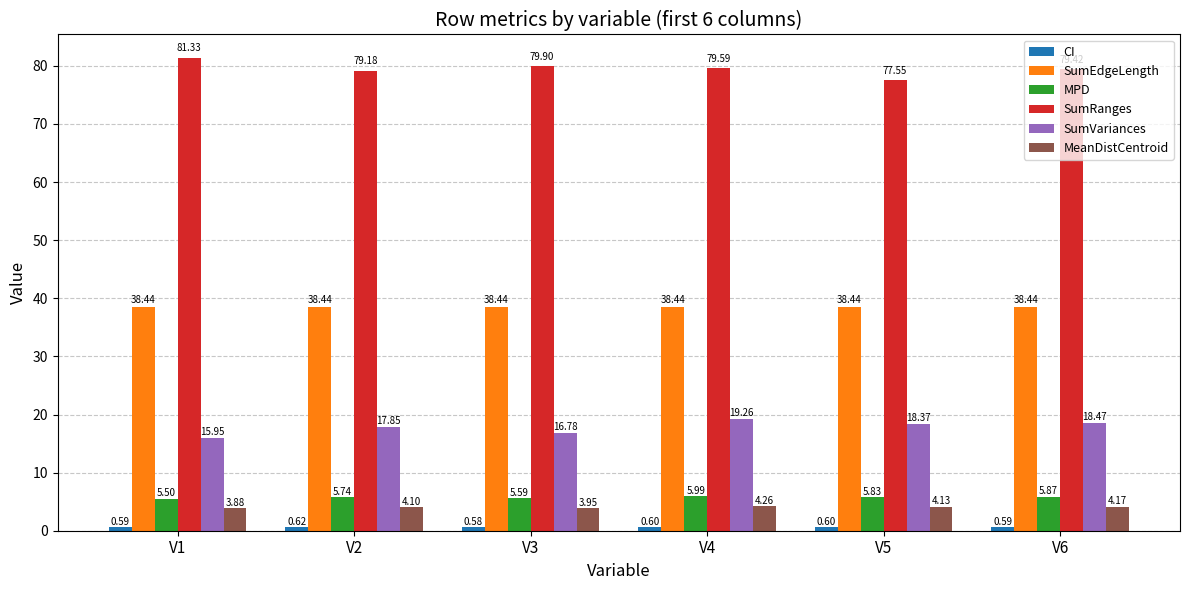

What is the lowest value of the SumEdgeLength series?

38.4